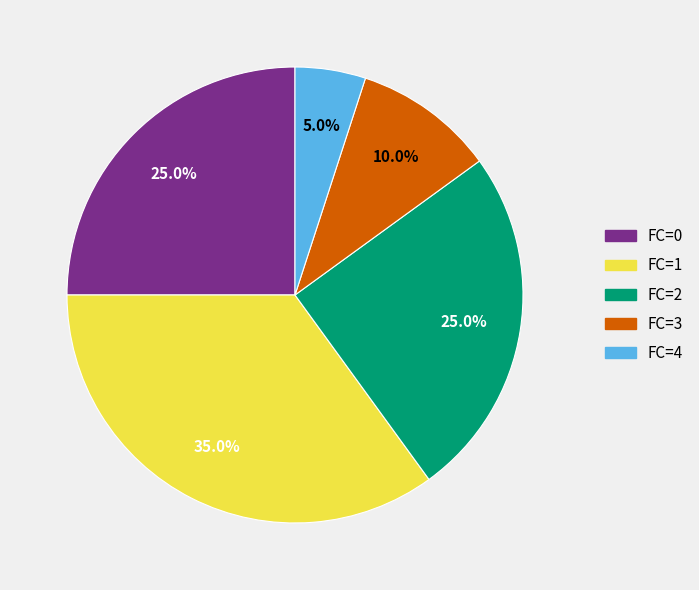

What percentage is the FC=0 slice, to the nearest percent?

25%